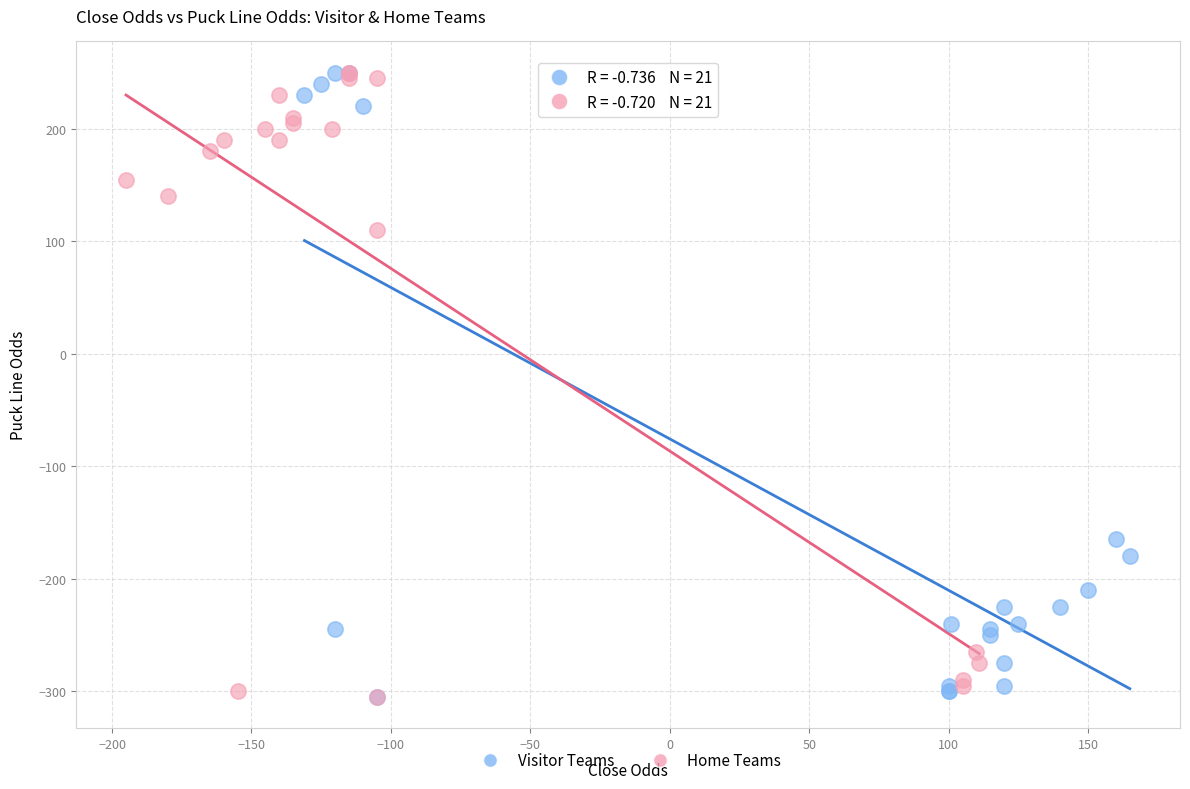

What are all the series names shown in the legend?

Visitor Teams, Home Teams